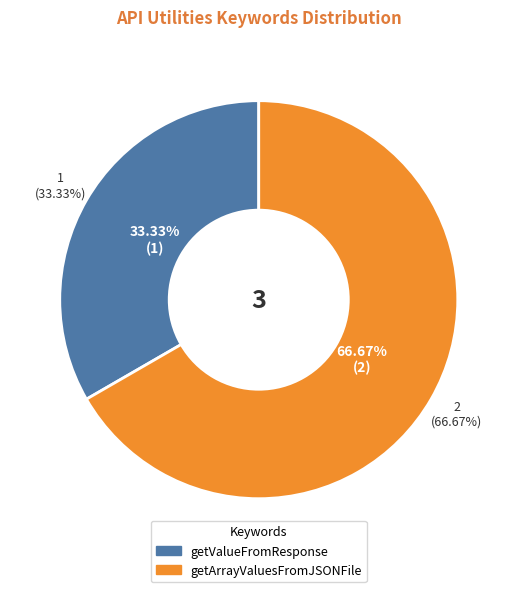

To the nearest percent, what percentage of the pie is getValueFromResponse?

33%